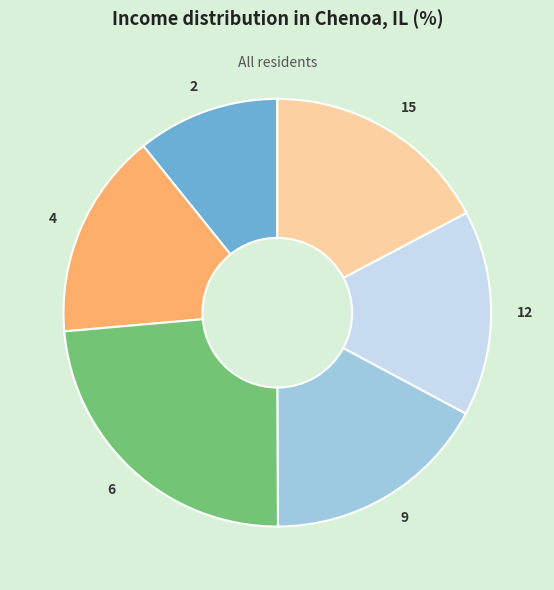

Do 6 and 2 together represent more than half of the pie?

No